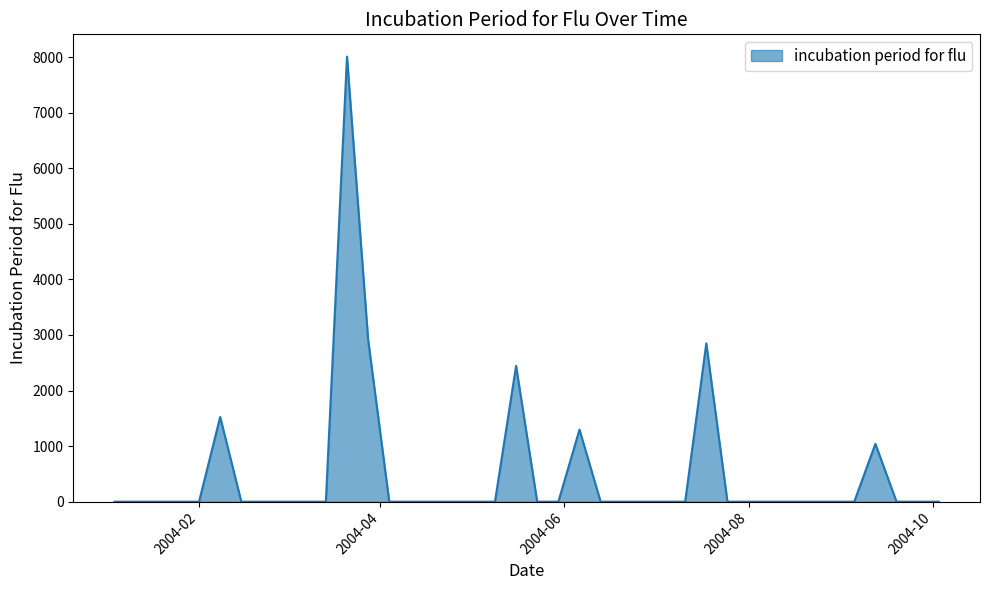

What is the greatest value displayed?

8010.1